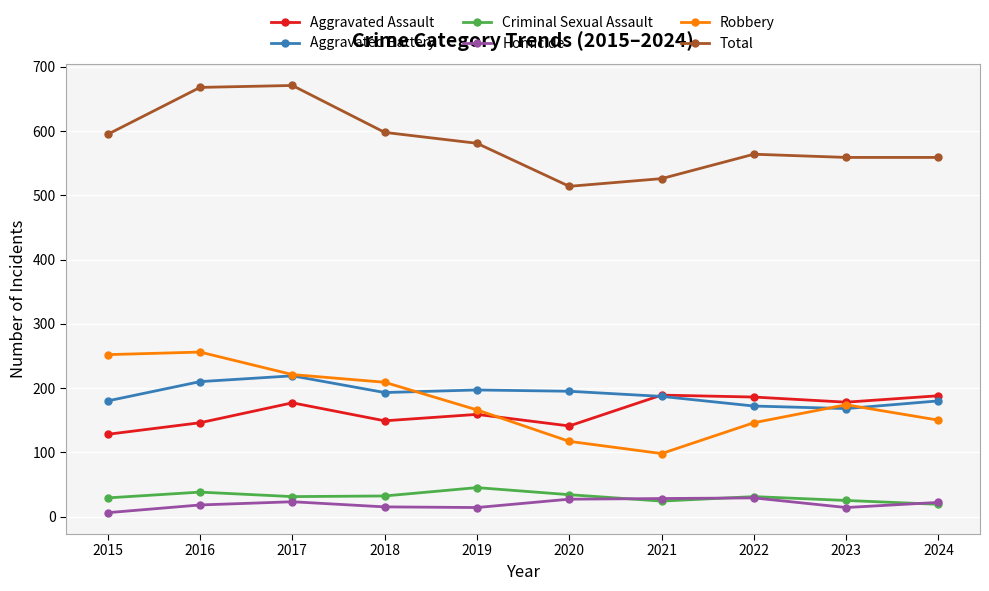

What is the lowest value of the Aggravated Battery series?

168